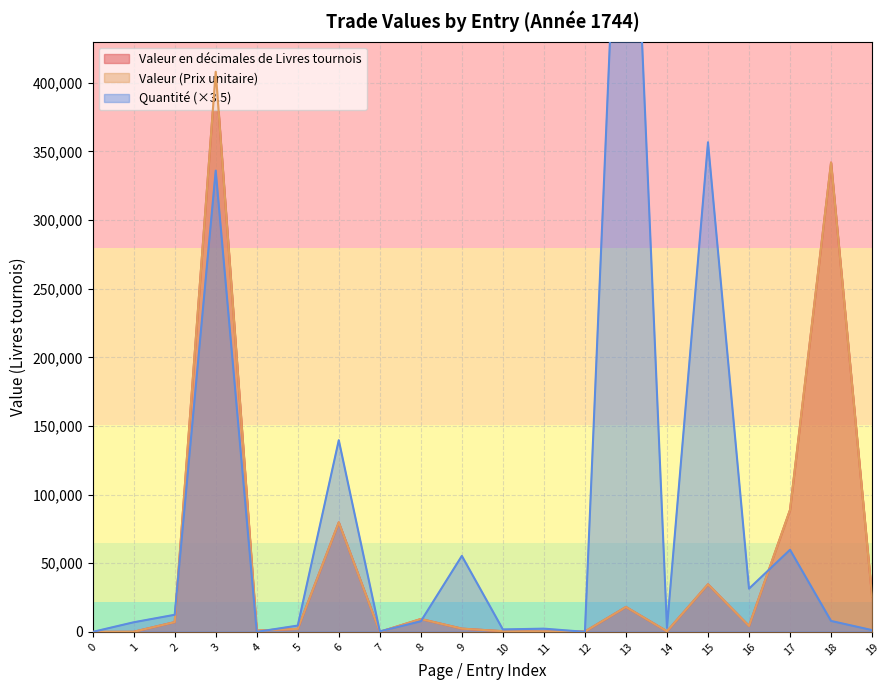

Read the Quantité value at 18.

7977.4